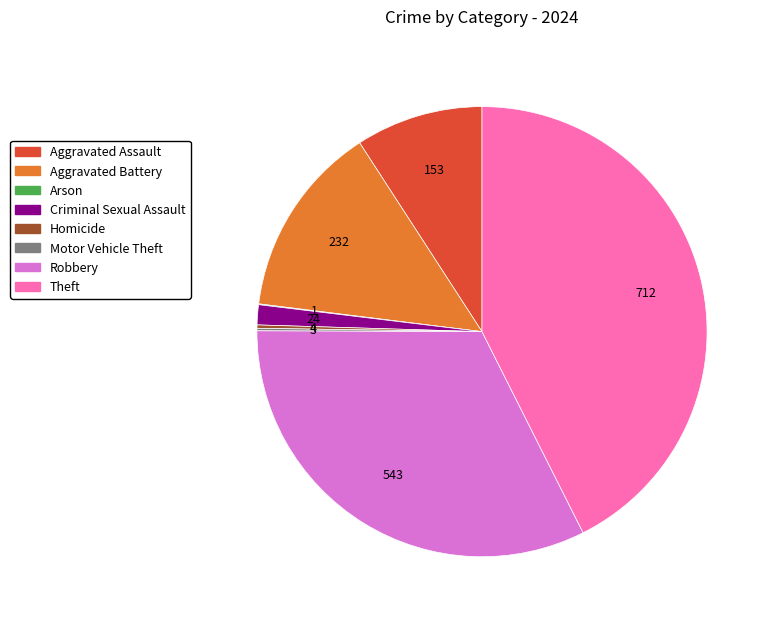

Does any single category account for the majority?

No